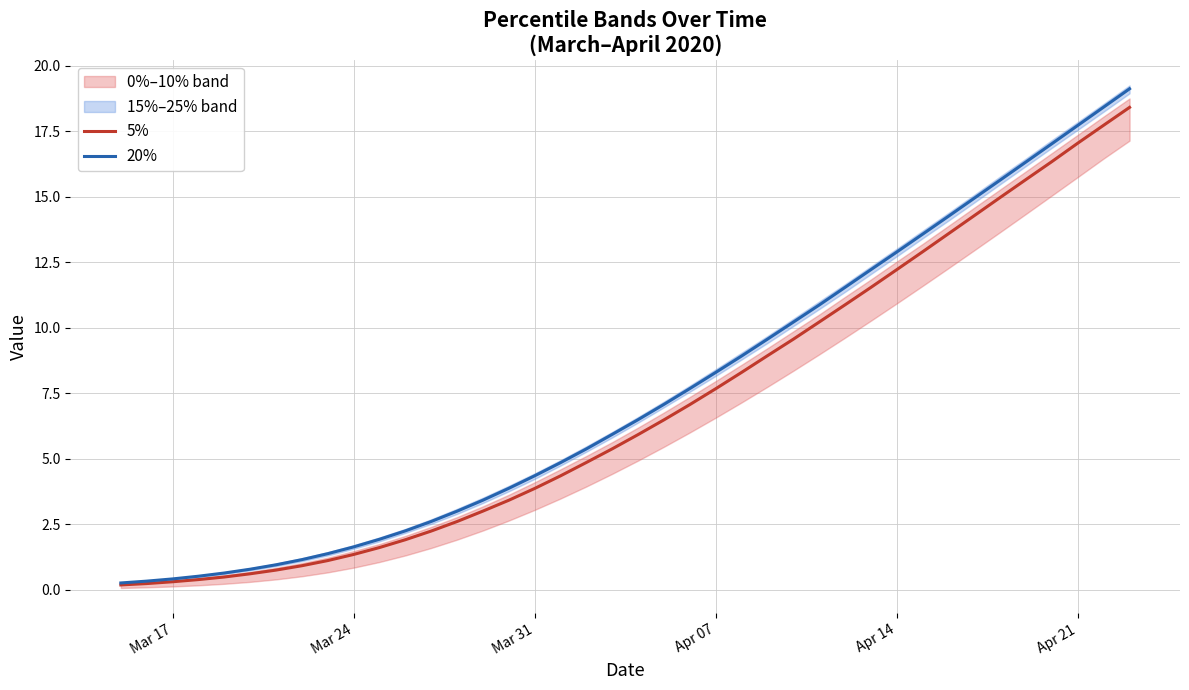

How many data points does each series have?

40